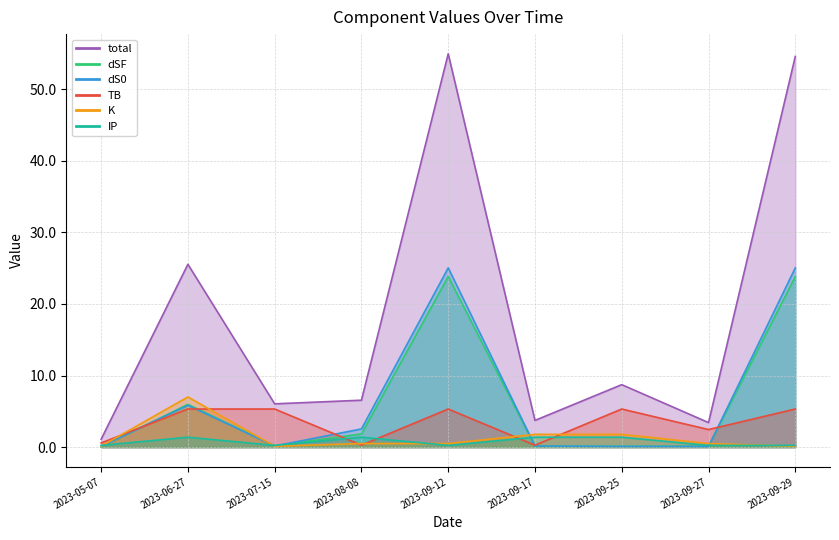

What are all the series names shown in the legend?

total, dSF, dS0, TB, K, IP